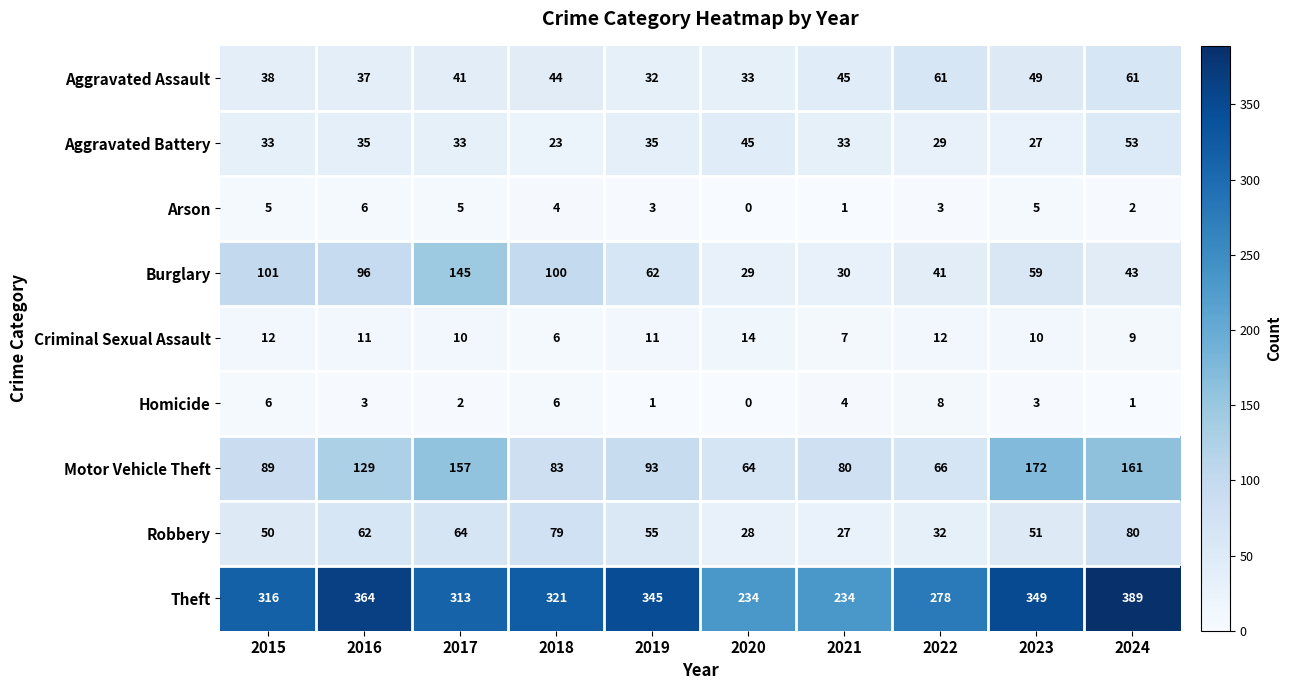

Is the value of Robbery at 2022 greater than the value of Arson at 2019?

Yes